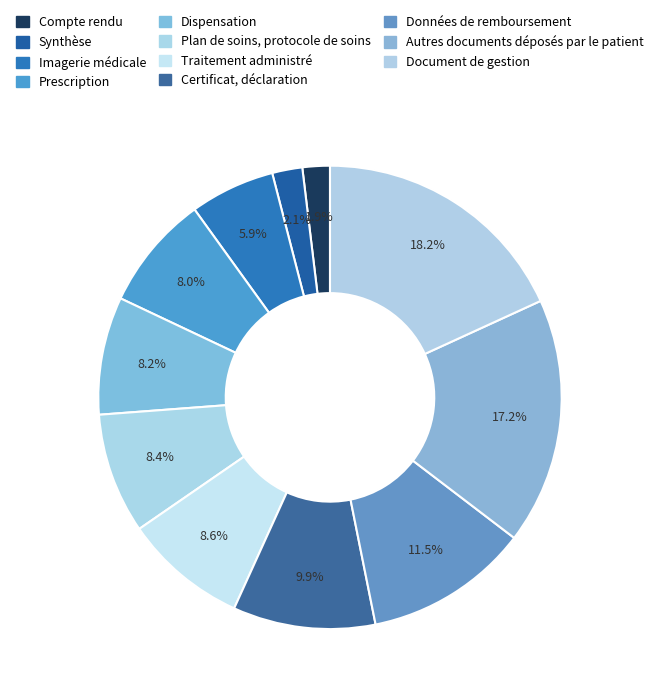

How many slices are in this pie chart?

11